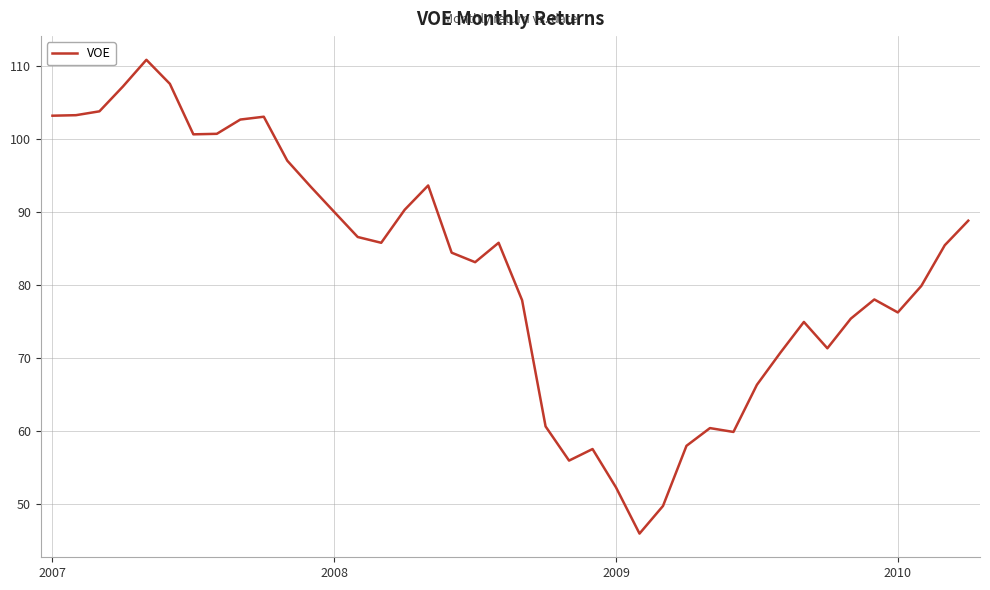

What is the difference between the maximum and minimum values?

64.8